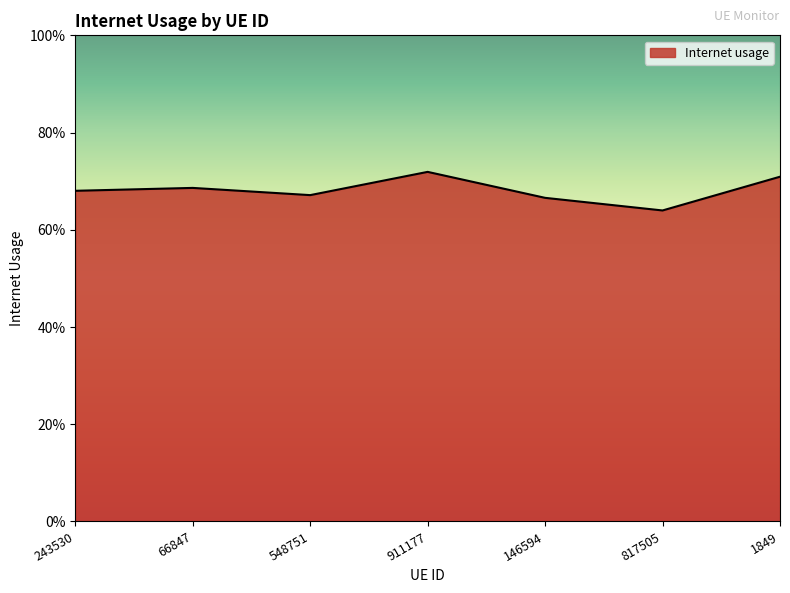

Does the chart display data point markers on the line(s)?

No